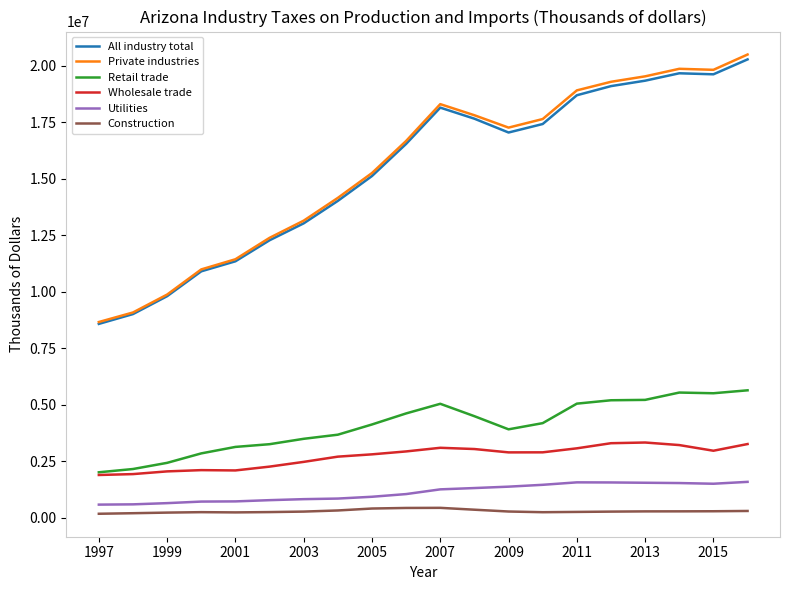

What is the greatest value displayed?

20506086